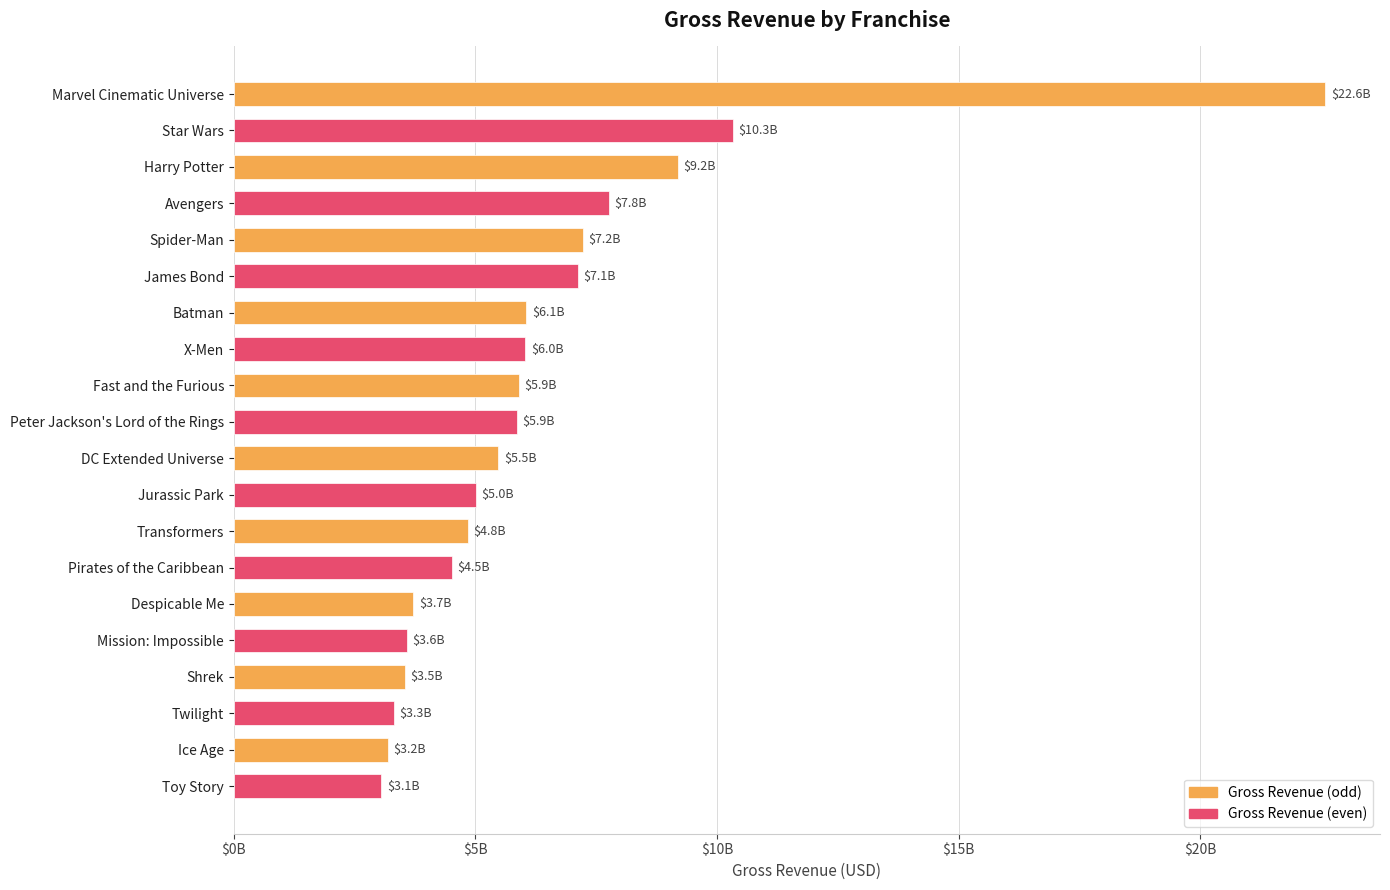

Does the chart contain any negative values?

No